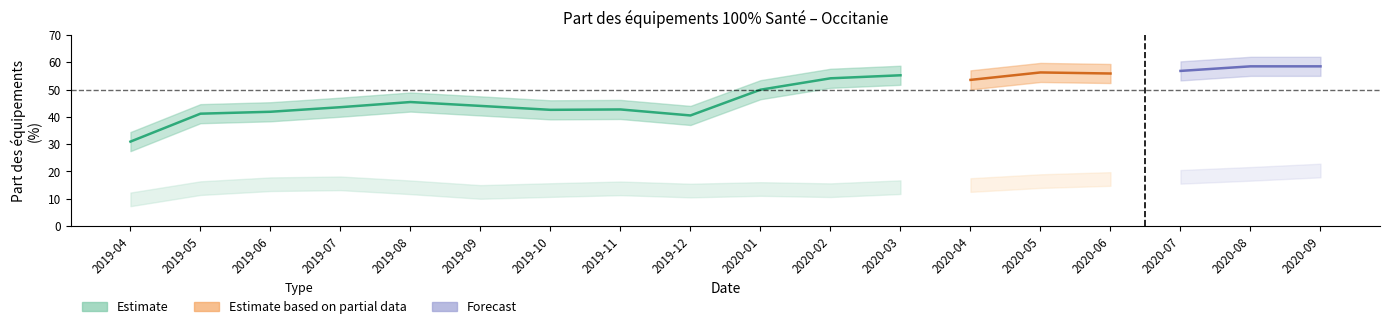

What is the label of the 8th point from the left?

2019-11